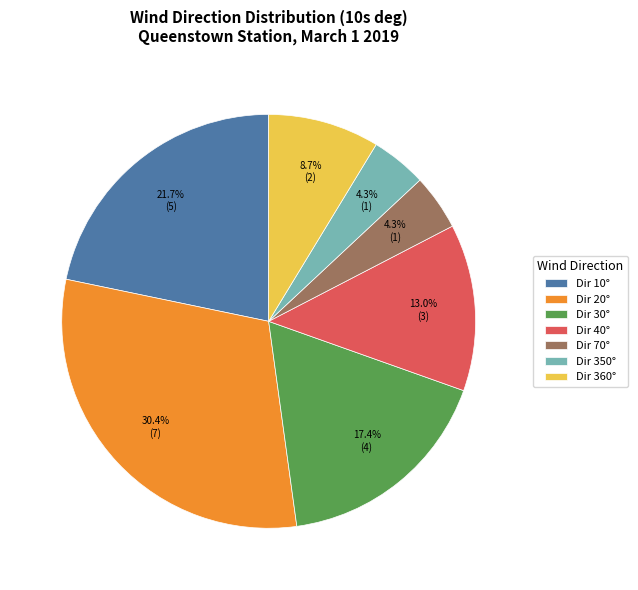

Which has a higher value, Dir 30° or Dir 350°?

Dir 30°